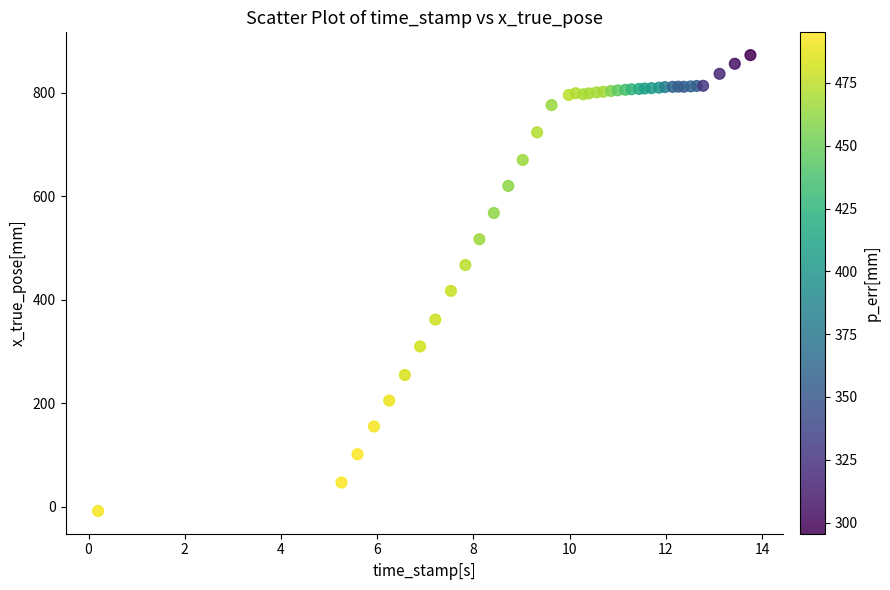

What Y value in the scatter plot is closest to 432?

417.4